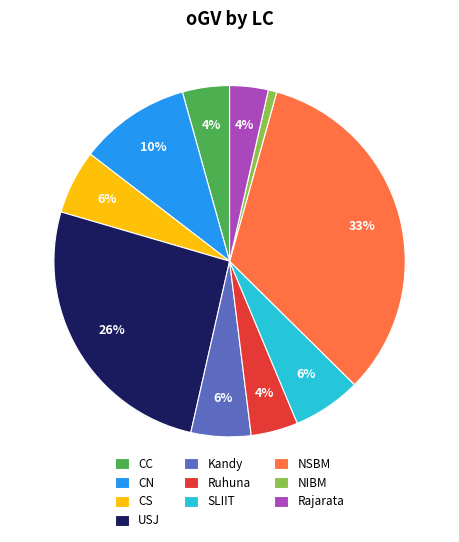

How many slices are in this pie chart?

10